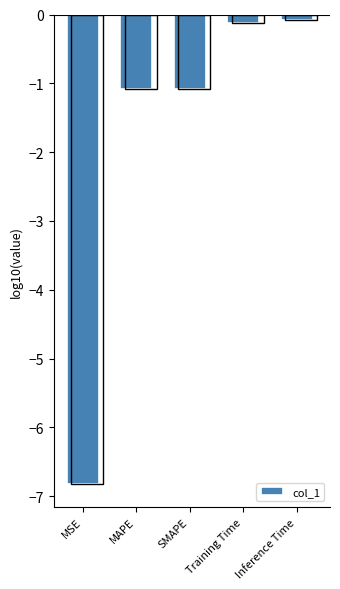

What is the difference between the maximum and minimum values?

6.7